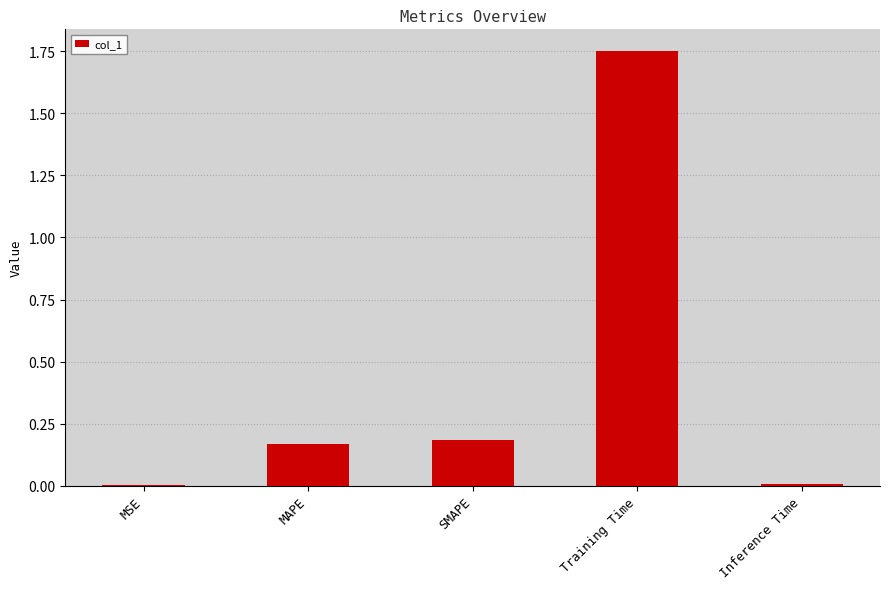

The chart shows a value of 0.0 at Inference Time. True or false?

True